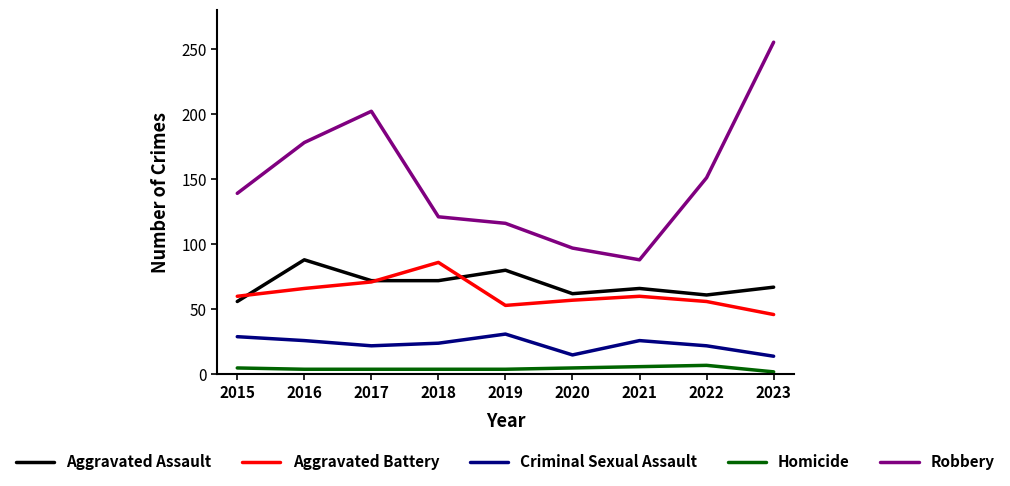

Read the Homicide value at 2019.

4